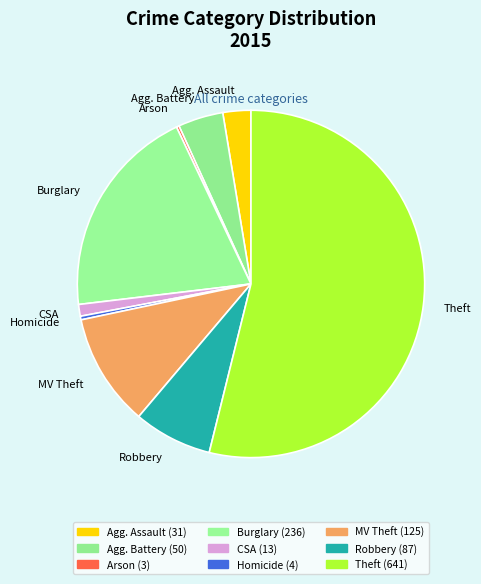

What is the largest slice in the pie chart?

Theft